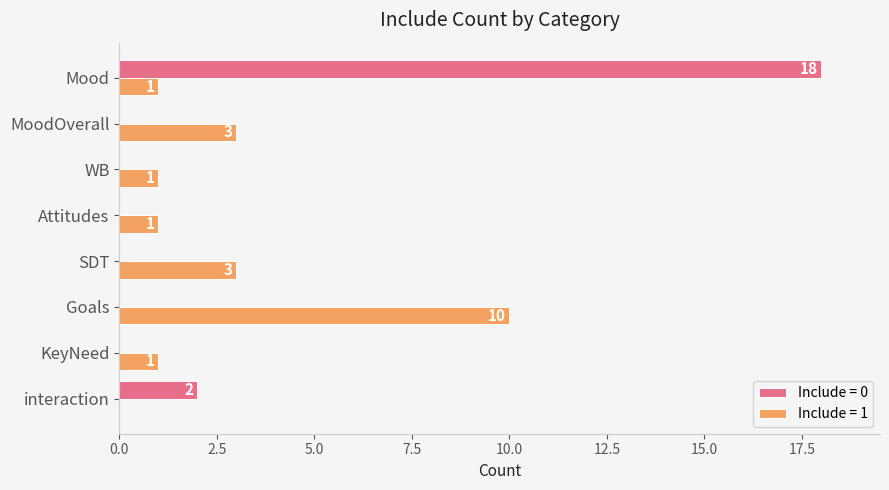

What is the sum of all Include = 0 values?

20